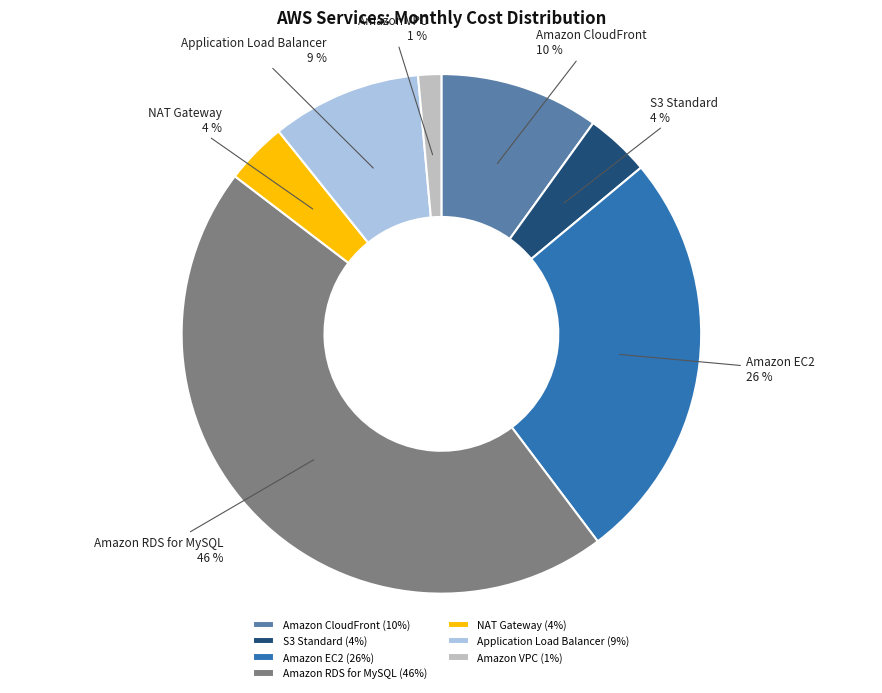

To the nearest percent, what is the combined percentage of Amazon VPC and Amazon CloudFront?

11%